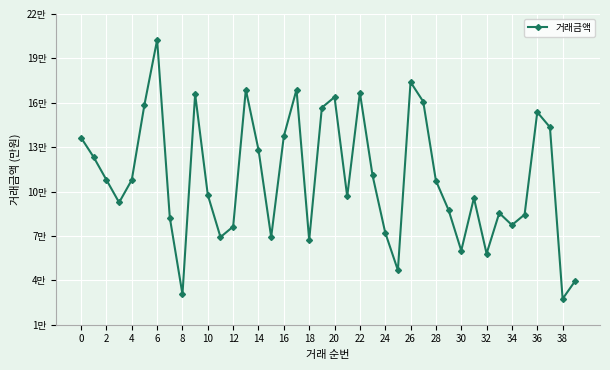

Does the chart have visible grid lines?

Yes